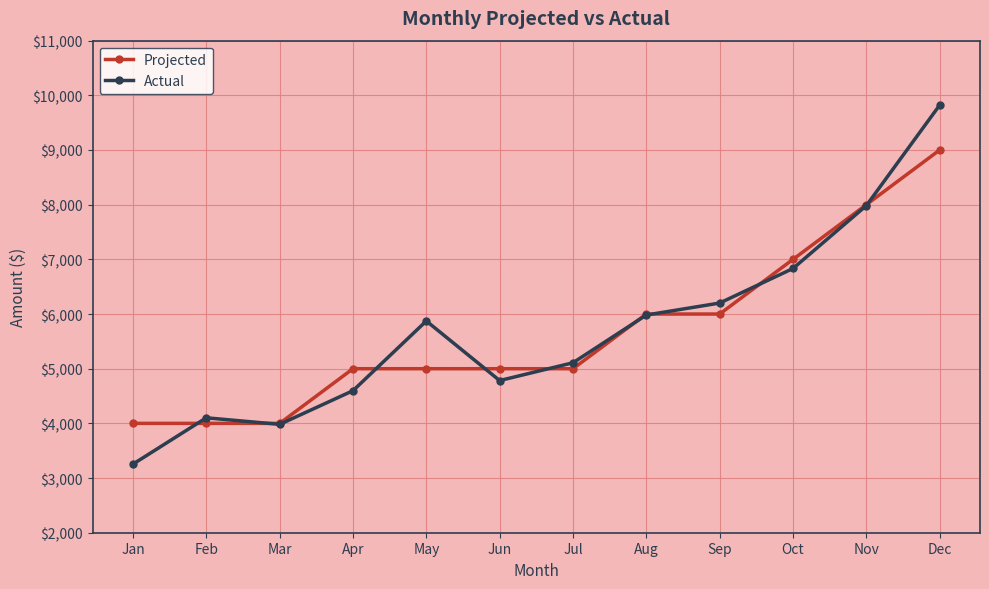

Is it true that Projected equals 4000 at Jan?

True